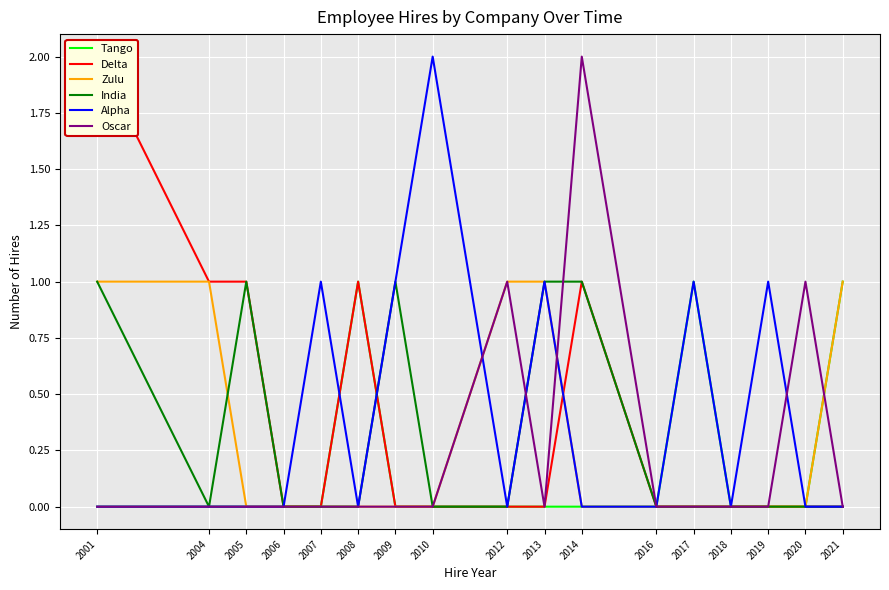

Reading left to right, list all the values displayed in this chart.

Tango: 2001=0	2004=0	2005=0	2006=0	2007=0	2008=1	2009=0	2010=0	2012=0	2013=0	2014=0	2016=0	2017=1	2018=0	2019=0	2020=0	2021=1
Delta: 2001=2	2004=1	2005=1	2006=0	2007=0	2008=1	2009=0	2010=0	2012=0	2013=0	2014=1	2016=0	2017=0	2018=0	2019=0	2020=0	2021=0
Zulu: 2001=1	2004=1	2005=0	2006=0	2007=0	2008=0	2009=0	2010=0	2012=1	2013=1	2014=0	2016=0	2017=0	2018=0	2019=0	2020=0	2021=1
India: 2001=1	2004=0	2005=1	2006=0	2007=0	2008=0	2009=1	2010=0	2012=0	2013=1	2014=1	2016=0	2017=0	2018=0	2019=0	2020=0	2021=0
Alpha: 2001=0	2004=0	2005=0	2006=0	2007=1	2008=0	2009=1	2010=2	2012=0	2013=1	2014=0	2016=0	2017=1	2018=0	2019=1	2020=0	2021=0
Oscar: 2001=0	2004=0	2005=0	2006=0	2007=0	2008=0	2009=0	2010=0	2012=1	2013=0	2014=2	2016=0	2017=0	2018=0	2019=0	2020=1	2021=0